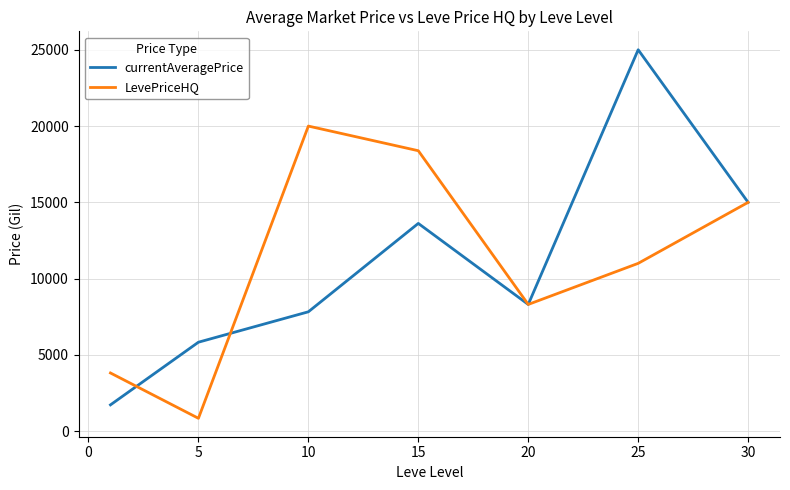

Reading left to right, what are all the values shown in this chart?

currentAveragePrice: 1730.1	5836.0	7829.0	13620.4	8311.0	25000.0	15000.0
LevePriceHQ: 3820.0	850.0	19999.0	18383.6	8311.0	11002.7	15000.0